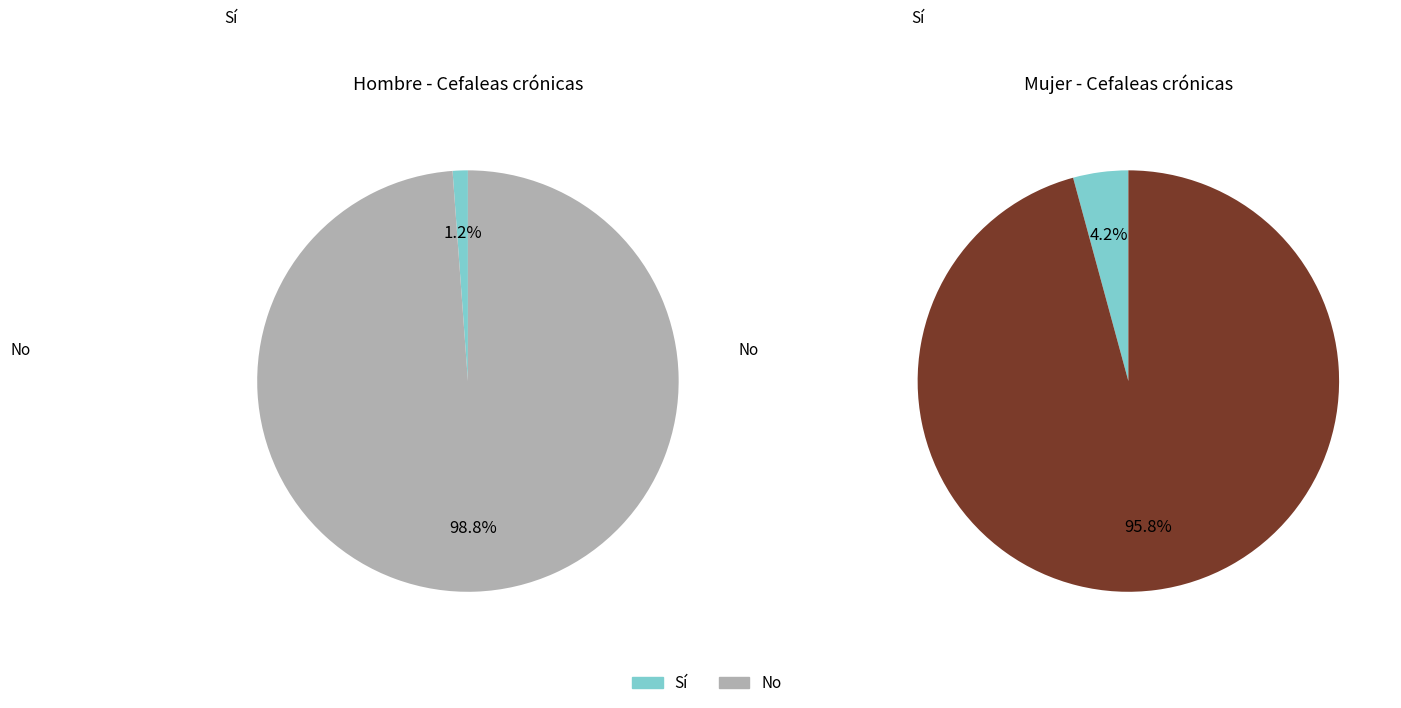

True or false: Grupo I y II - No accounts for 21% of the total.

False